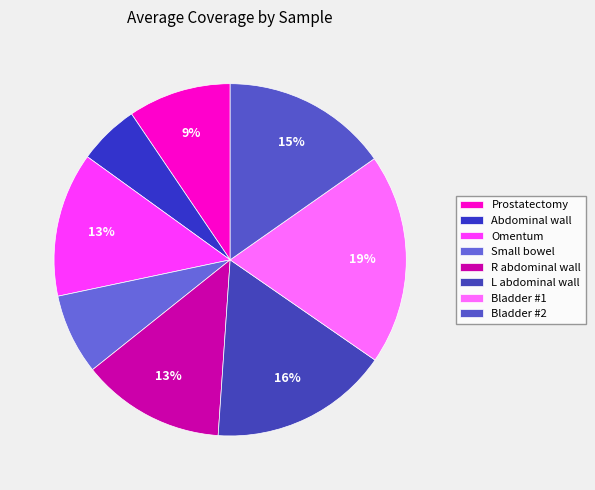

Count the number of slices in the pie.

8